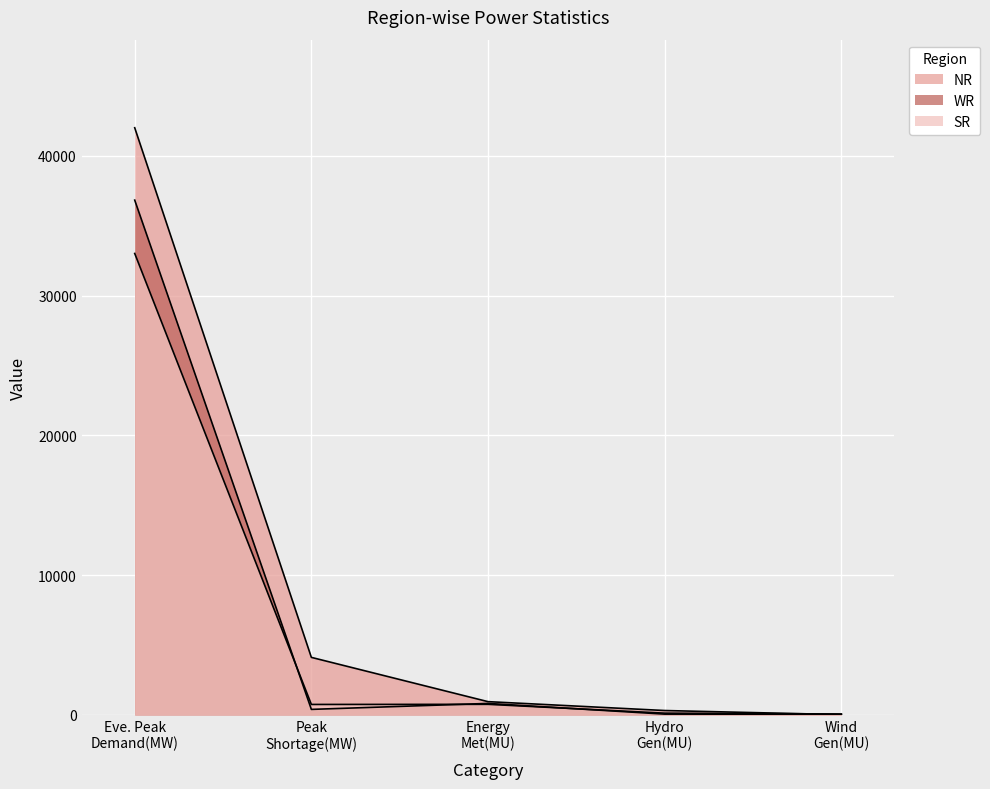

What is the difference between the second highest and second lowest values in the NR series?

3803